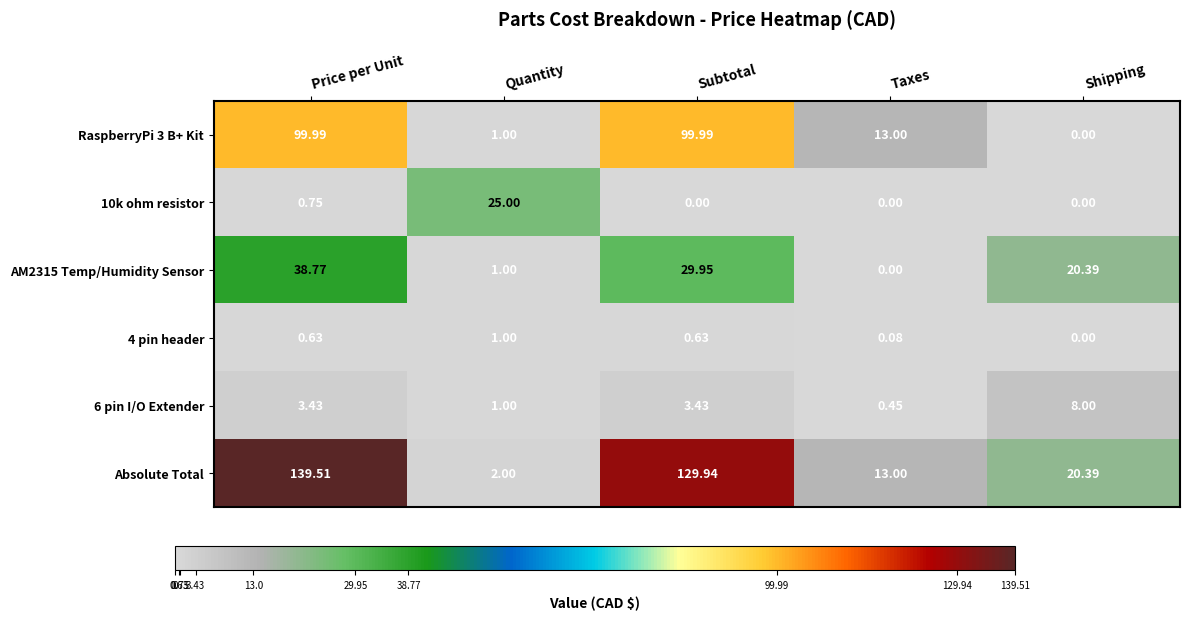

At which label does Absolute Total reach its minimum?

Quantity